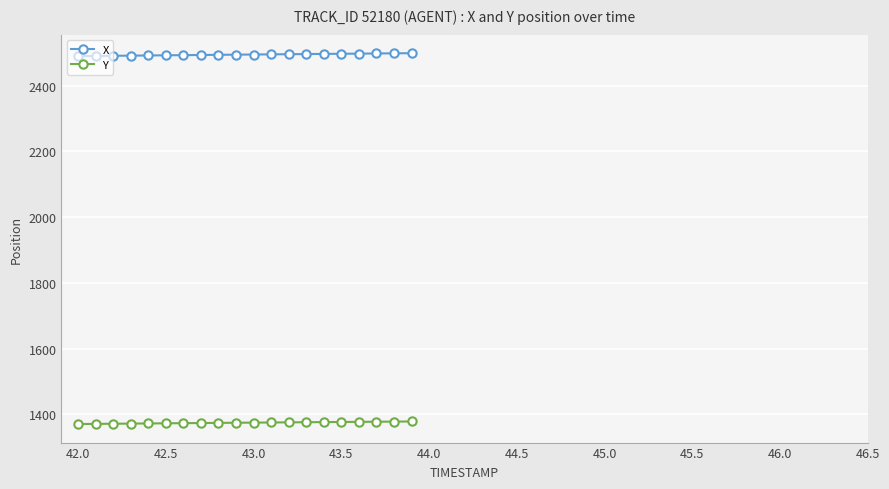

Does the chart have visible grid lines?

Yes